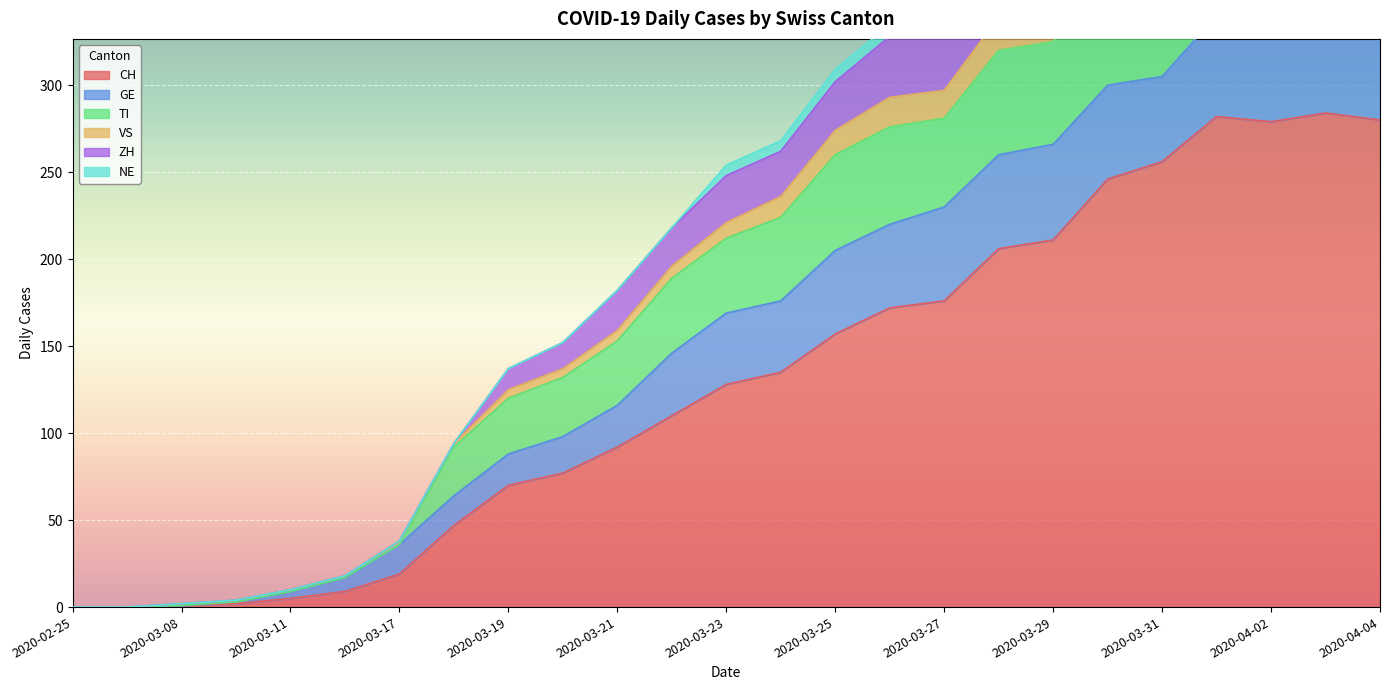

Is it true that CH equals 5 at 2020-03-11?

True